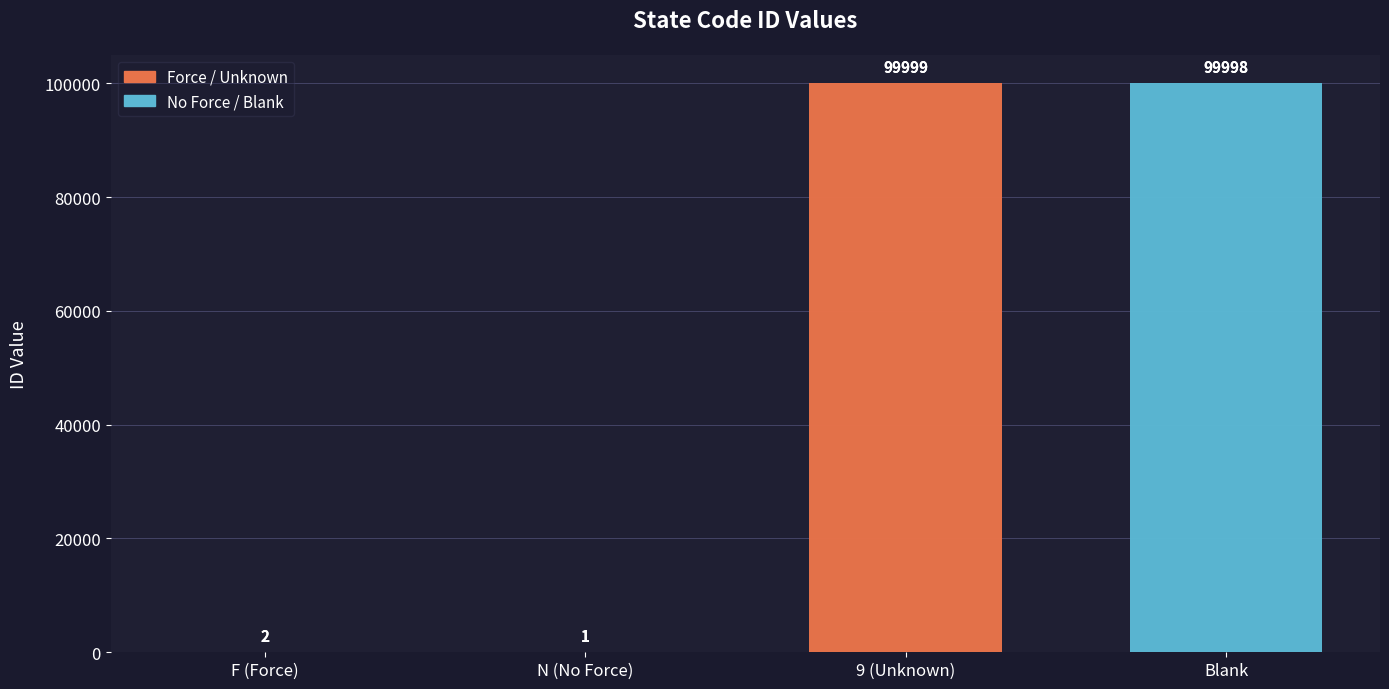

What is the ratio of the value at 9 (Unknown) to the value at F (Force)?

49999.5